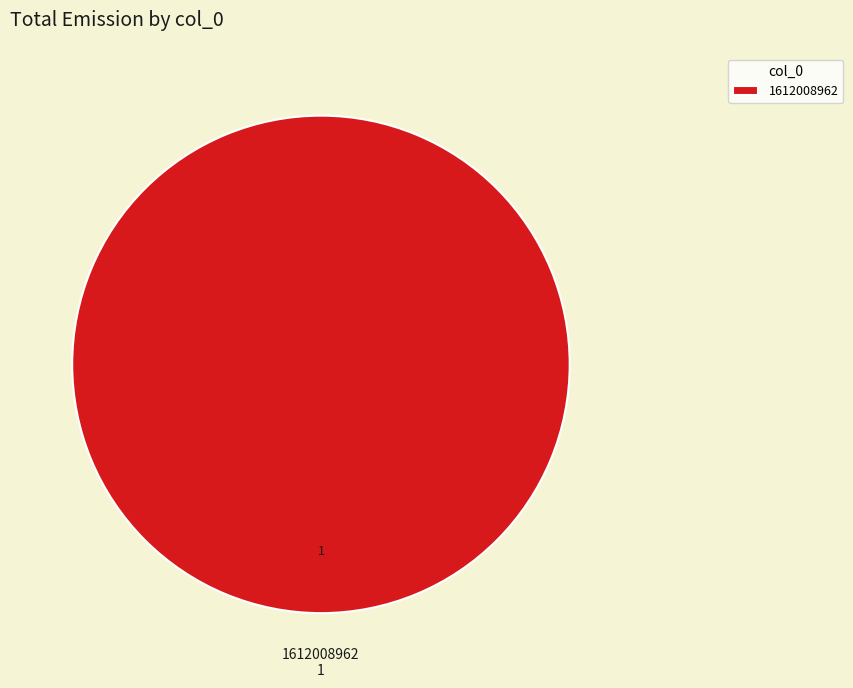

Rank the categories by value from lowest to highest.

1612008962